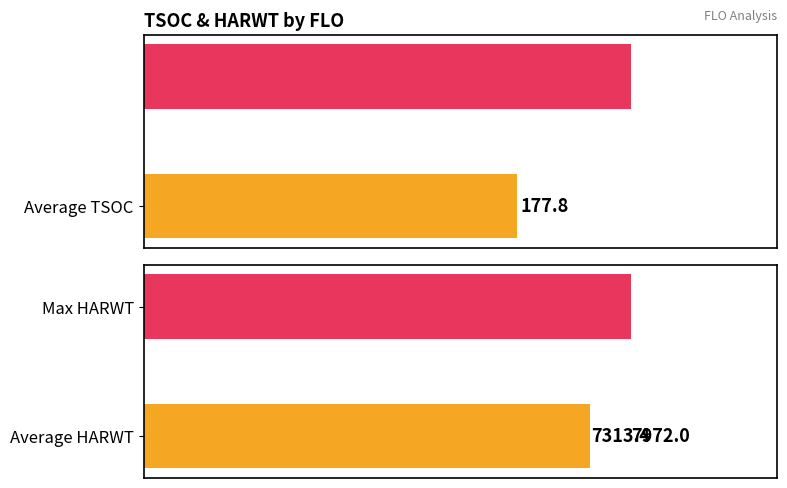

True or false: TSOC has a value of 71 at 73.

False